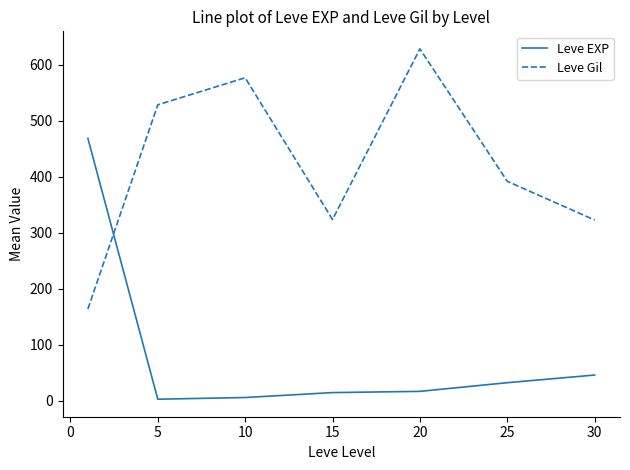

How many intersections are there between Leve EXP and Leve Gil?

1